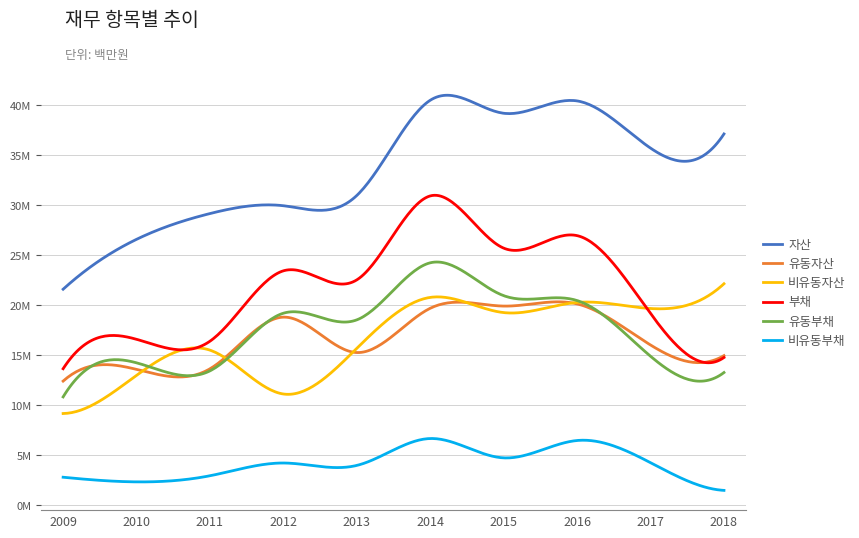

True or false: 비유동부채 and 부채 intersect in this chart.

False